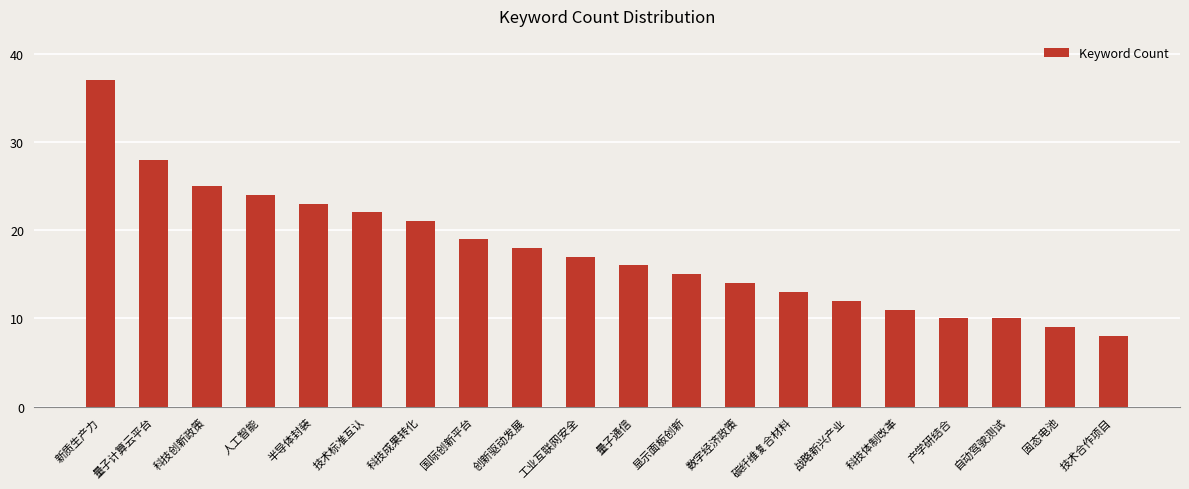

The chart shows a value of 12 at 战略新兴产业. True or false?

True